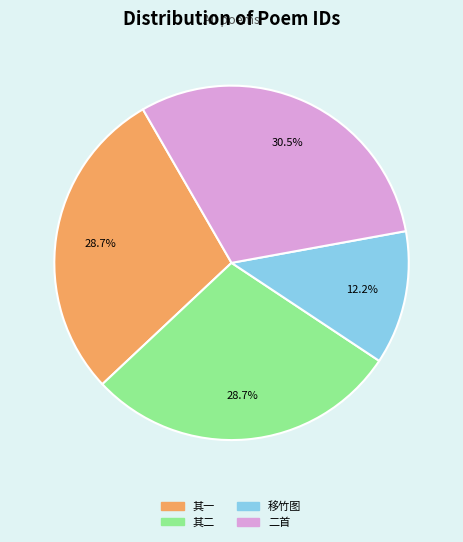

Is there any slice that represents more than half of the pie?

No